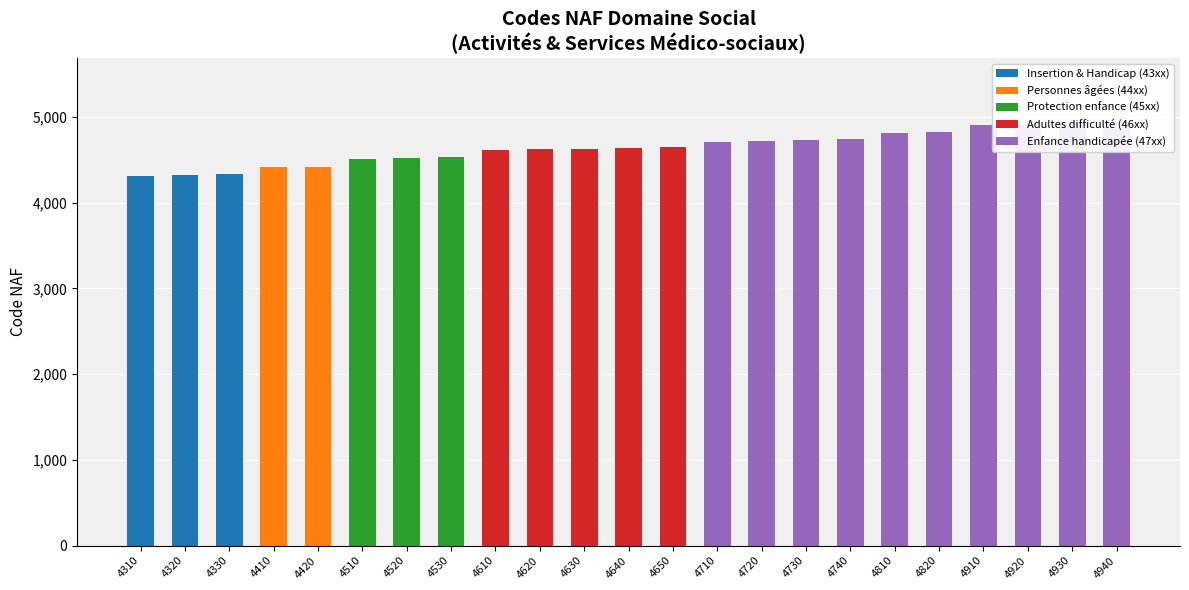

Where is Enfance handicapée (47xx) nearest to the value 2470?

4710